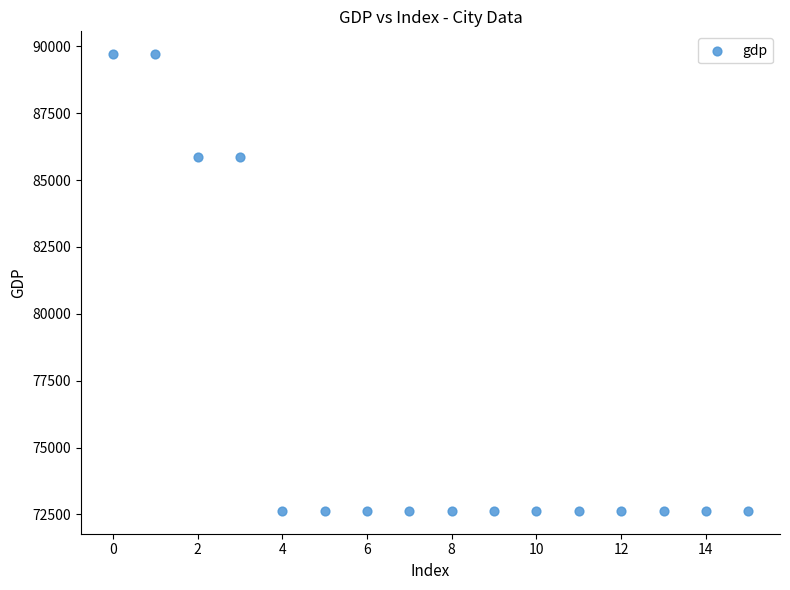

What is the range of Y values (max minus min)?

17071.1